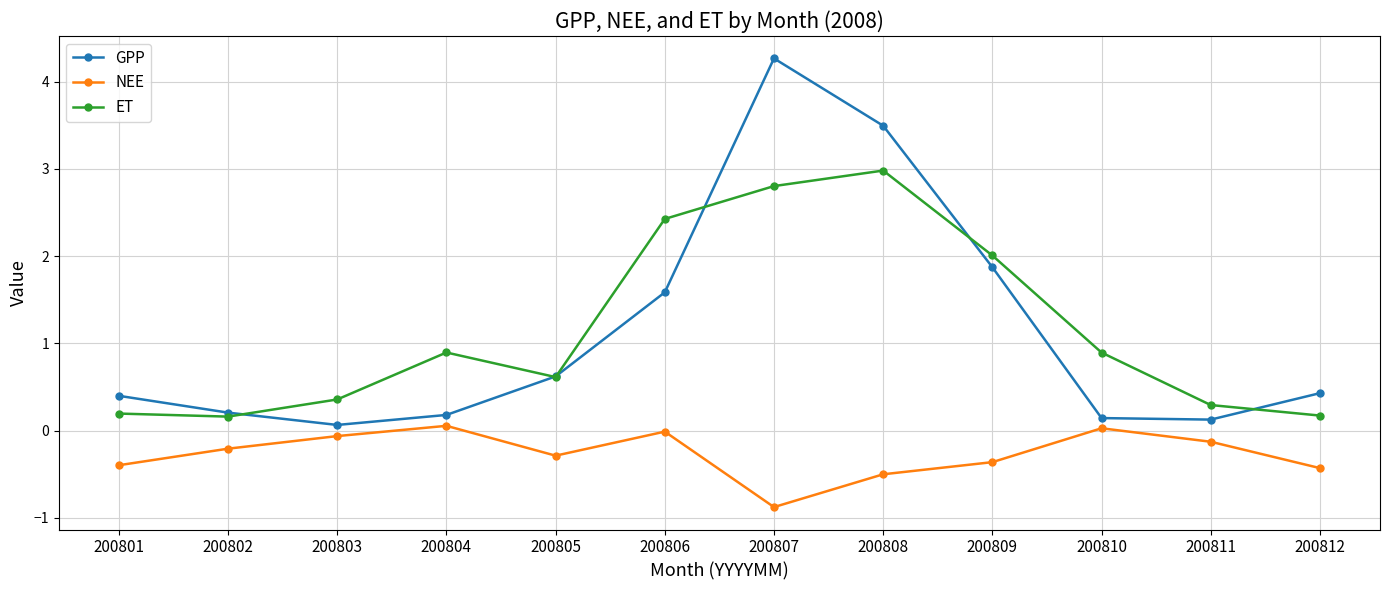

True or false: GPP has a value of 0.2 at 200804.

True